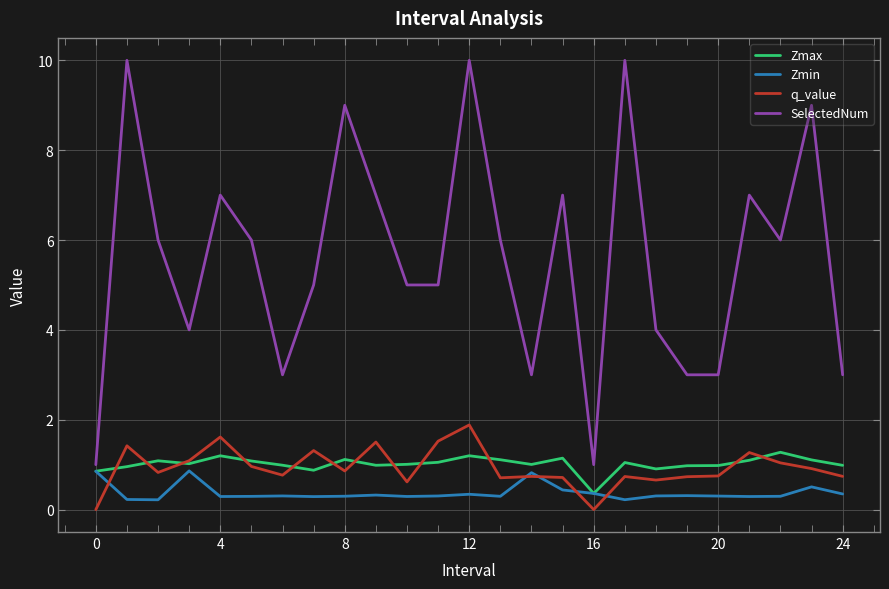

Which series has the widest spread of values?

SelectedNum